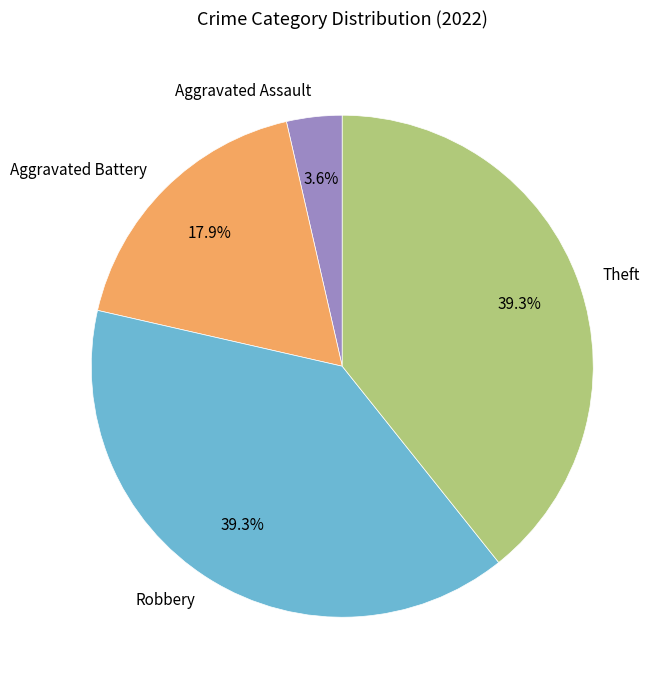

What is the ratio of the value at Aggravated Battery to the value at Aggravated Assault?

5.0